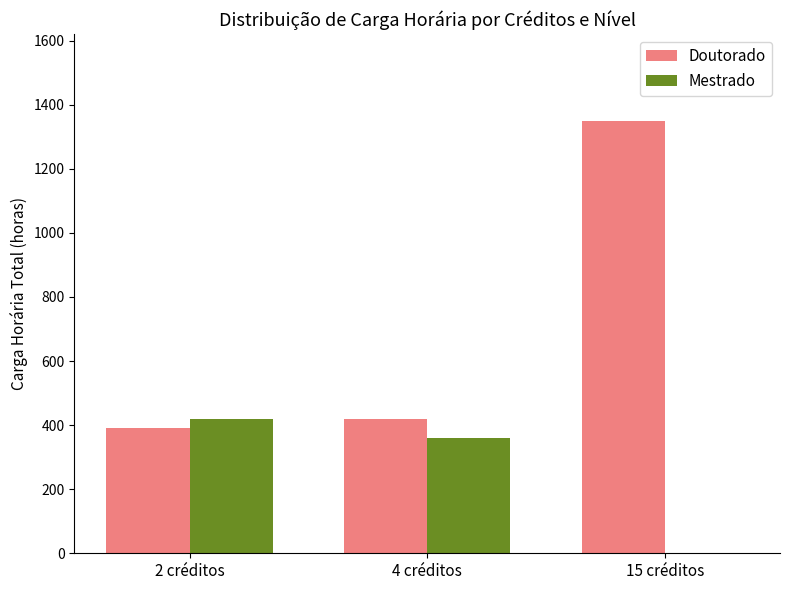

What is the total value across all series at 15 créditos?

1350